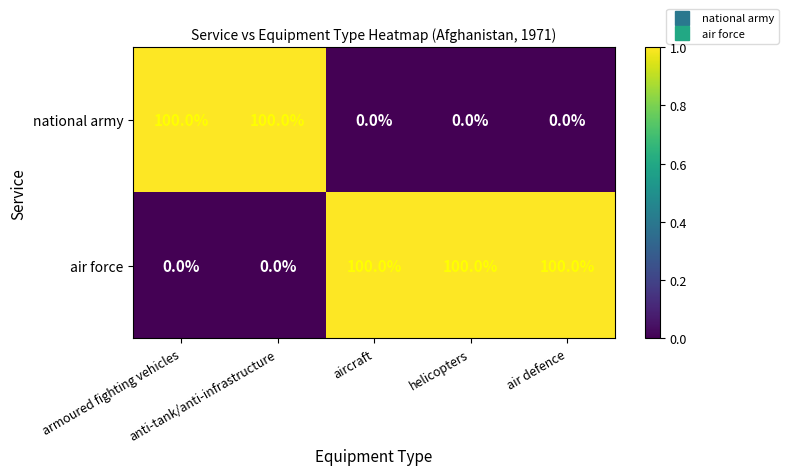

At how many categories does at least one series exceed 97?

5